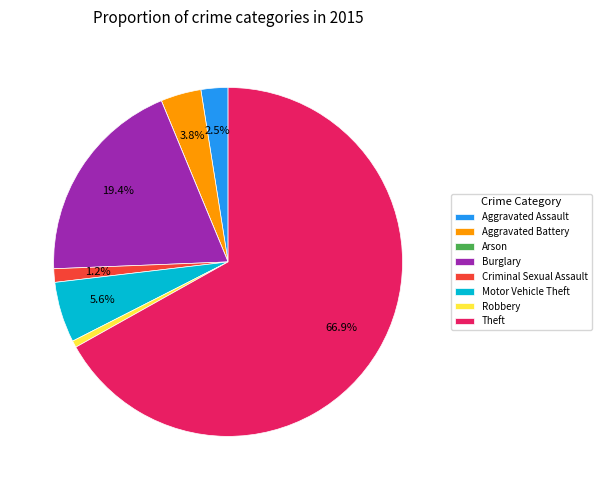

To the nearest percent, what is the combined percentage of Criminal Sexual Assault and Burglary?

21%